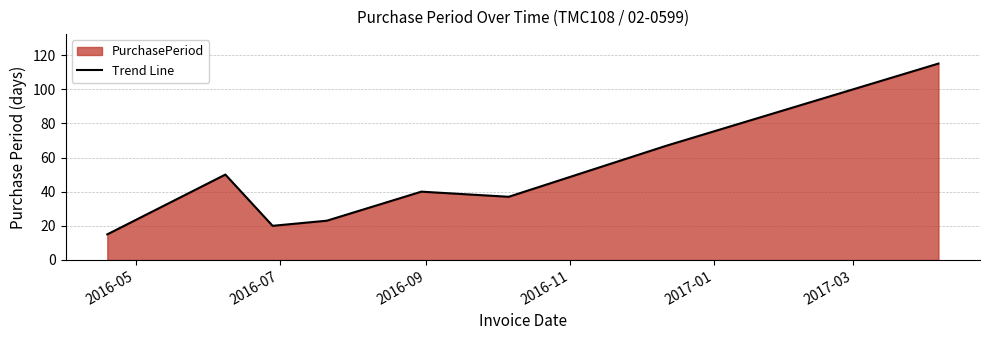

What is the difference between the maximum and minimum values?

100